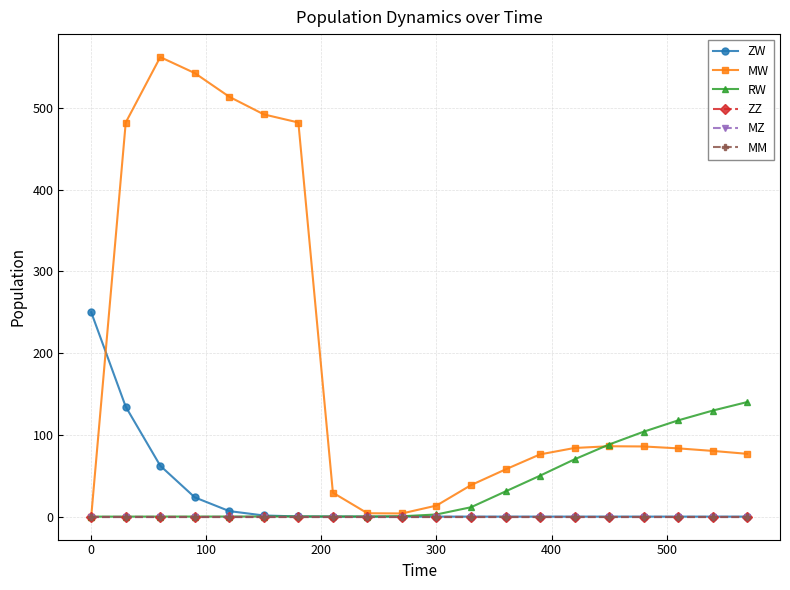

Does the chart have visible grid lines?

Yes